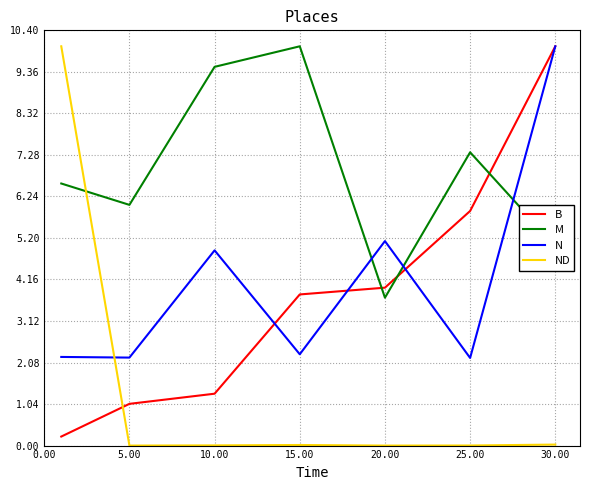

What is the minimum value for M?

3.7